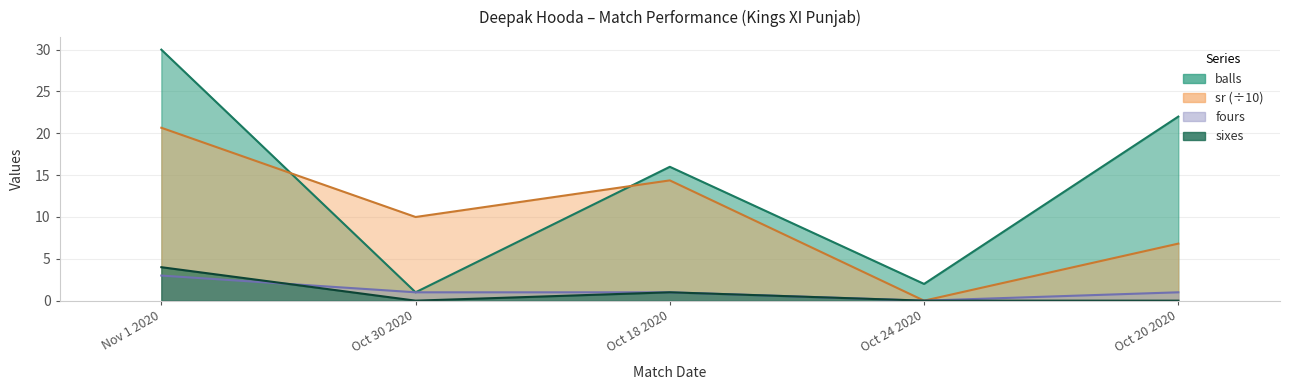

How many intersections are there between fours and sixes?

1